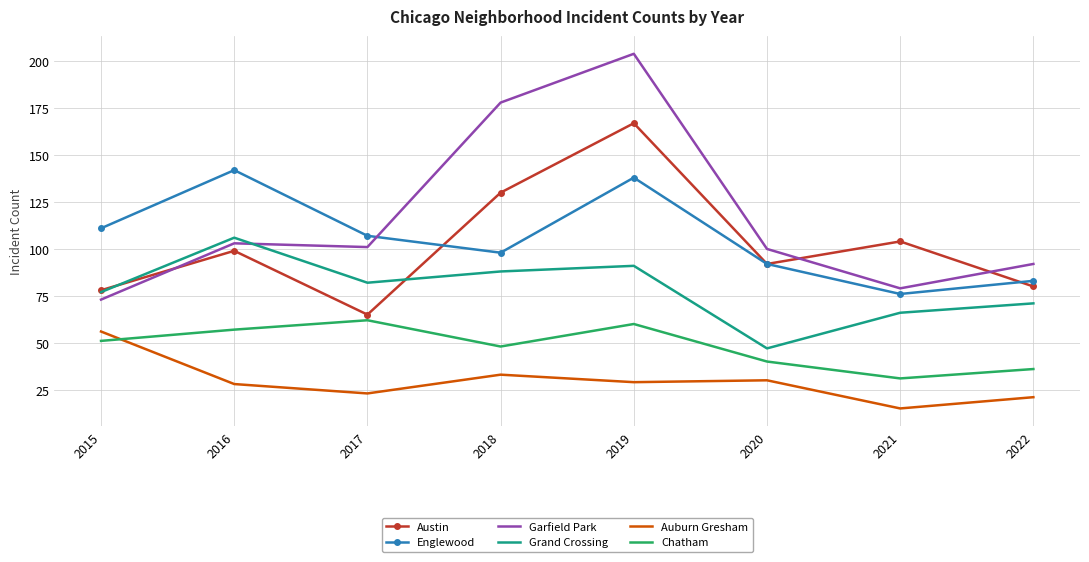

Reading left to right, what are all the values shown in this chart?

Austin: 2015=78	2016=99	2017=65	2018=130	2019=167	2020=92	2021=104	2022=80
Englewood: 2015=111	2016=142	2017=107	2018=98	2019=138	2020=92	2021=76	2022=83
Garfield Park: 2015=73	2016=103	2017=101	2018=178	2019=204	2020=100	2021=79	2022=92
Grand Crossing: 2015=77	2016=106	2017=82	2018=88	2019=91	2020=47	2021=66	2022=71
Auburn Gresham: 2015=56	2016=28	2017=23	2018=33	2019=29	2020=30	2021=15	2022=21
Chatham: 2015=51	2016=57	2017=62	2018=48	2019=60	2020=40	2021=31	2022=36